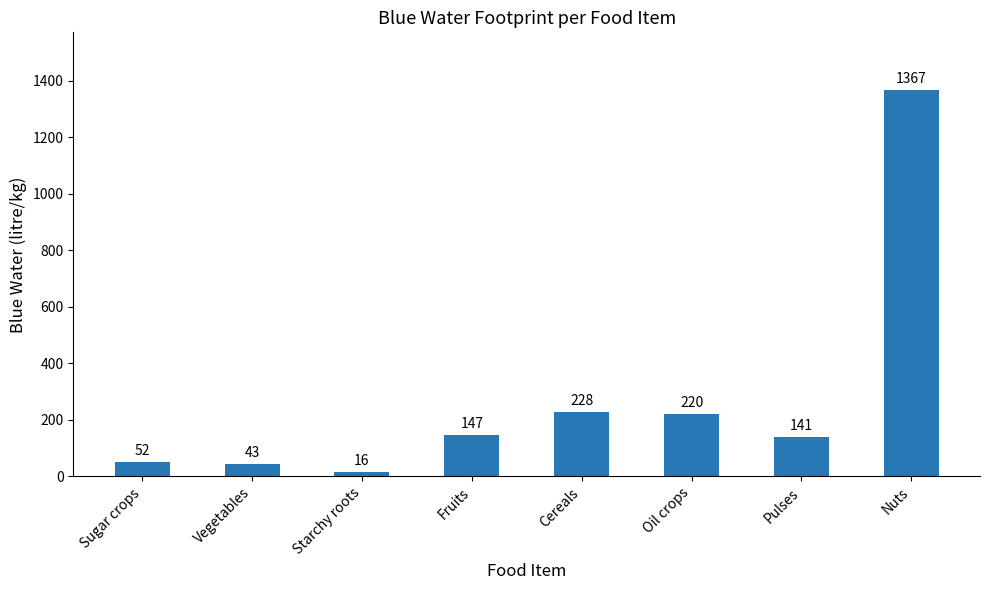

Which label corresponds to the smallest value in the chart?

Starchy roots